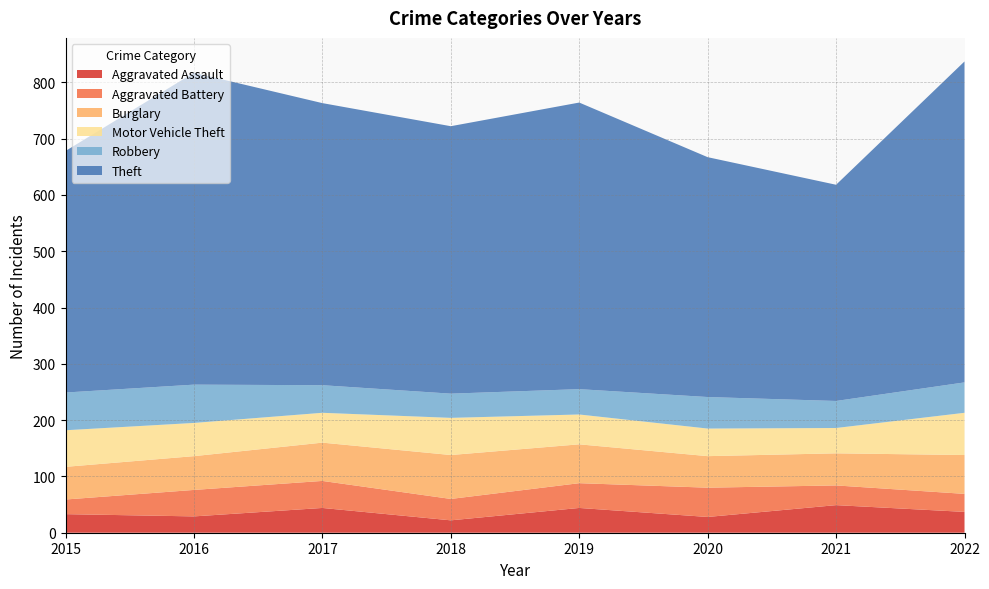

Reading right to left, extract all data points from this chart.

Aggravated Assault: 2022=37	2021=49	2020=28	2019=44	2018=22	2017=44	2016=29	2015=33
Aggravated Battery: 2022=32	2021=35	2020=52	2019=44	2018=38	2017=48	2016=47	2015=26
Burglary: 2022=69	2021=57	2020=56	2019=69	2018=78	2017=68	2016=60	2015=58
Motor Vehicle Theft: 2022=75	2021=45	2020=49	2019=53	2018=66	2017=53	2016=59	2015=65
Robbery: 2022=54	2021=48	2020=56	2019=45	2018=43	2017=49	2016=68	2015=67
Theft: 2022=570	2021=384	2020=426	2019=509	2018=475	2017=501	2016=554	2015=429